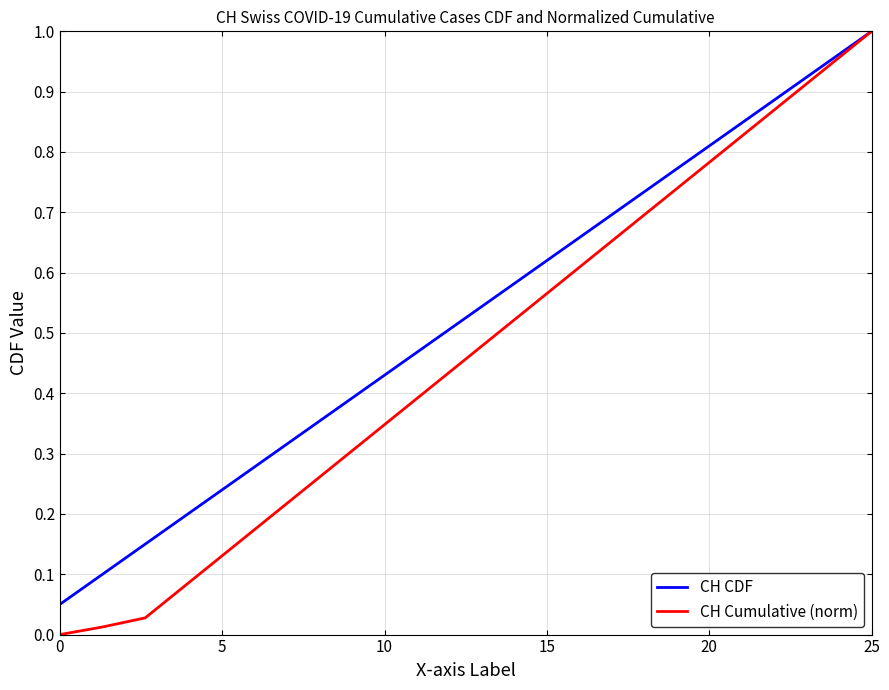

Which series has the largest total across all categories?

CH CDF